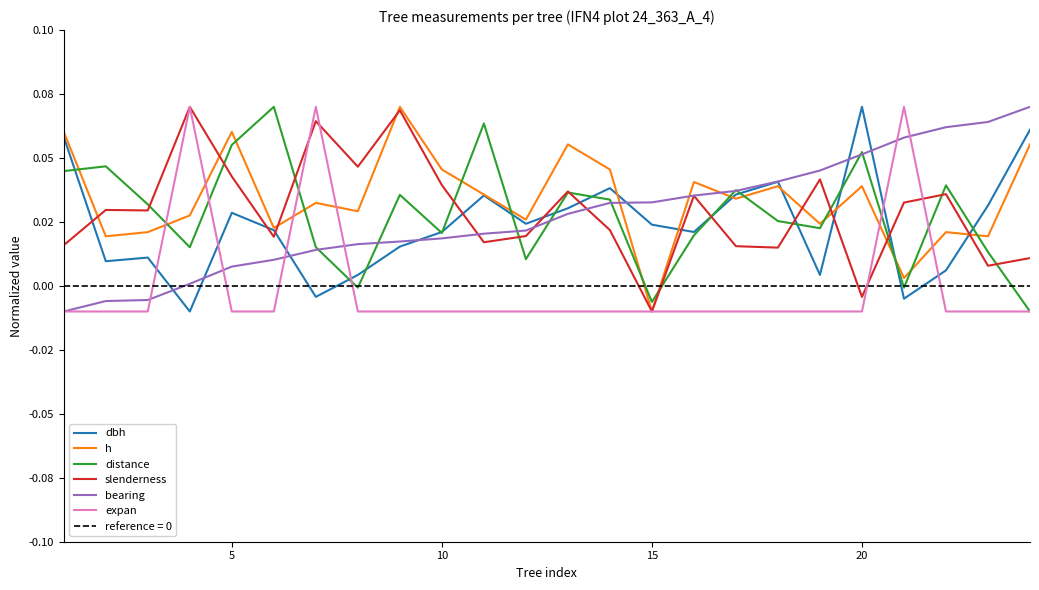

Rank the series by their maximum value, from highest to lowest.

dbh, h, distance, slenderness, bearing, expan